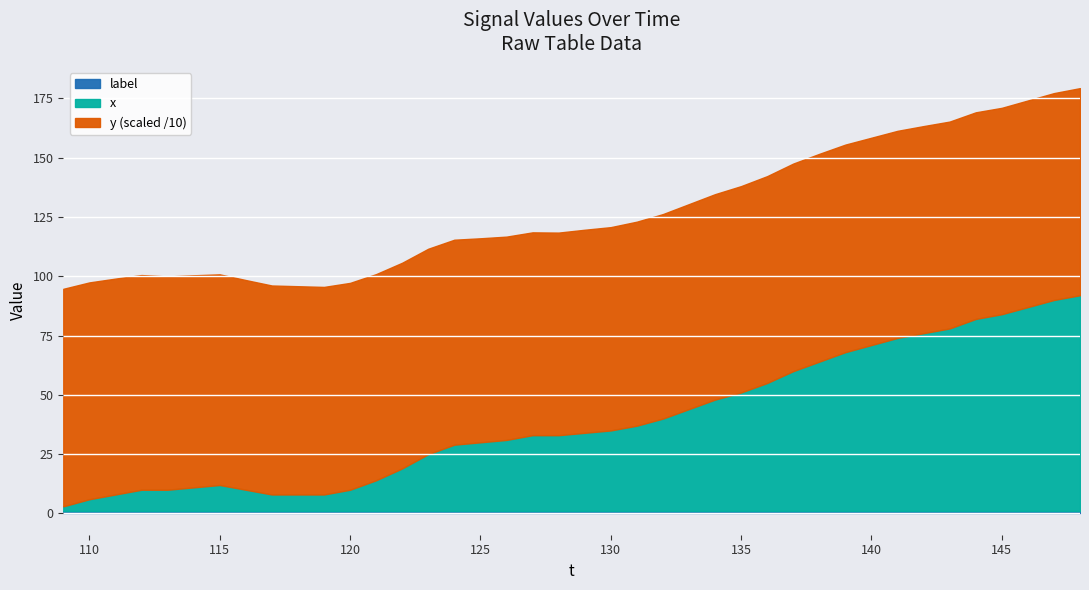

True or false: y and label cross at least once.

False